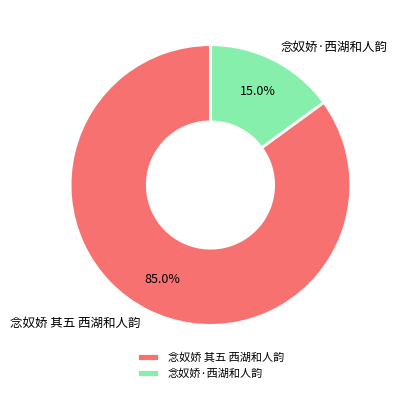

Approximately how many times larger is the value at 念奴娇·西湖和人韵 compared to 念奴娇 其五 西湖和人韵?

0.2